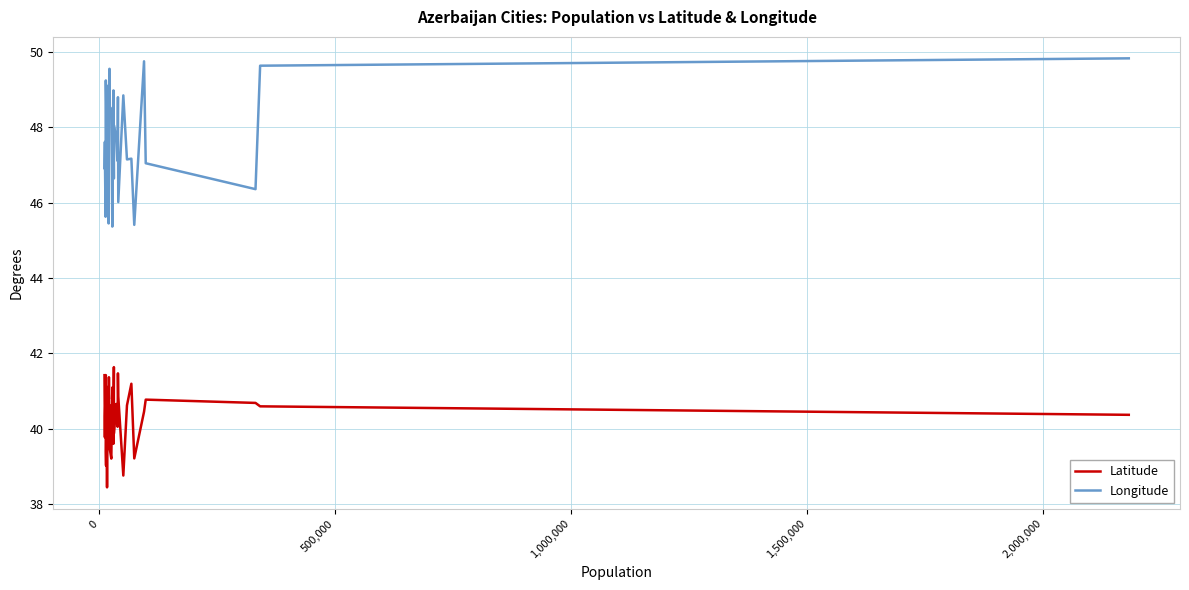

How many data points in Longitude are above 48?

22